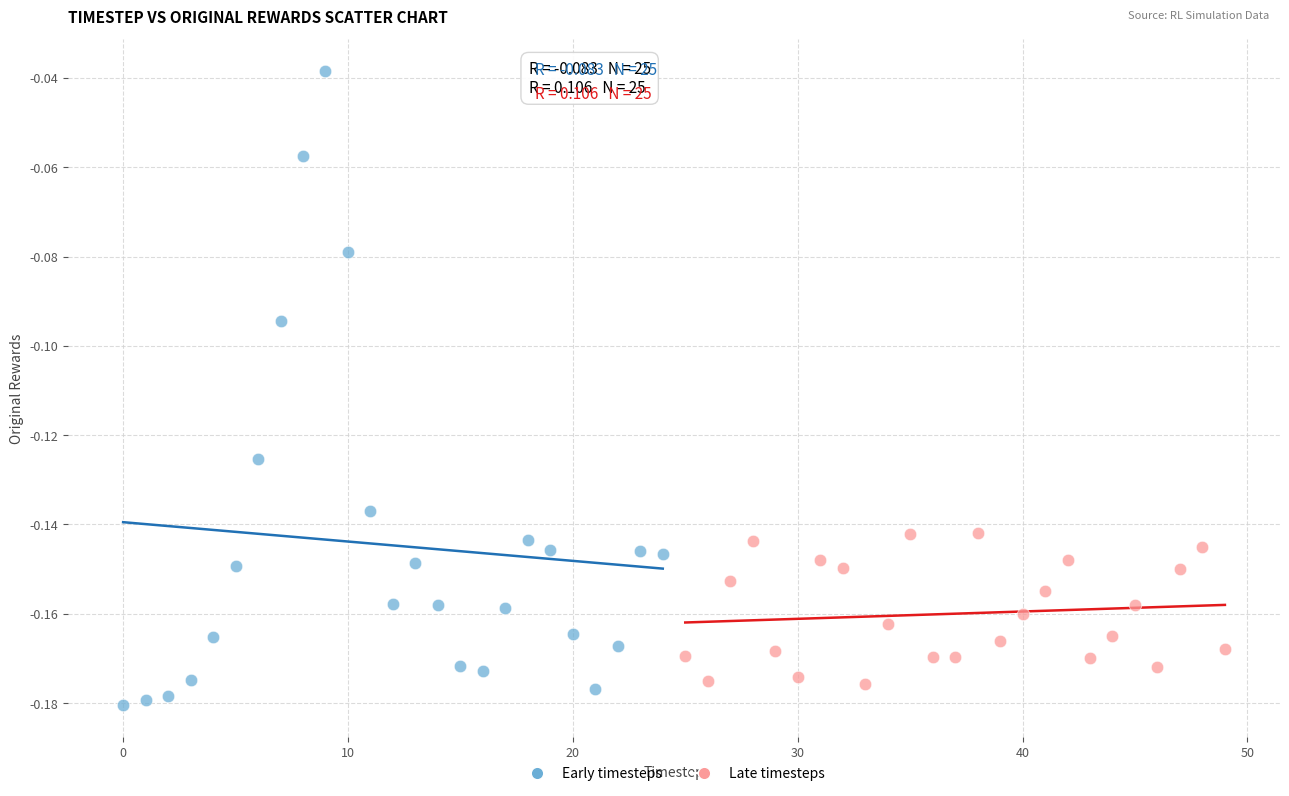

What are all the series names shown in the legend?

Early timesteps, Late timesteps